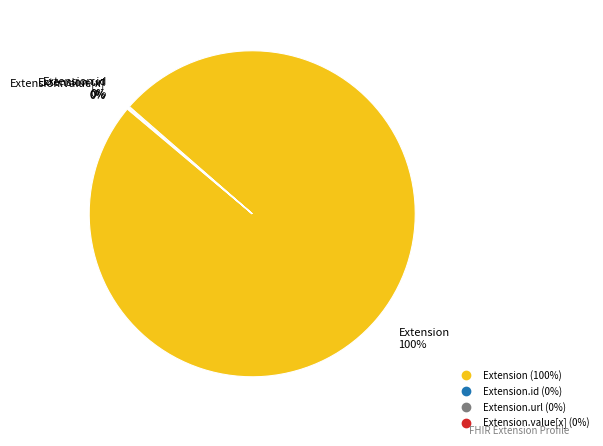

Does any single category account for the majority?

Yes